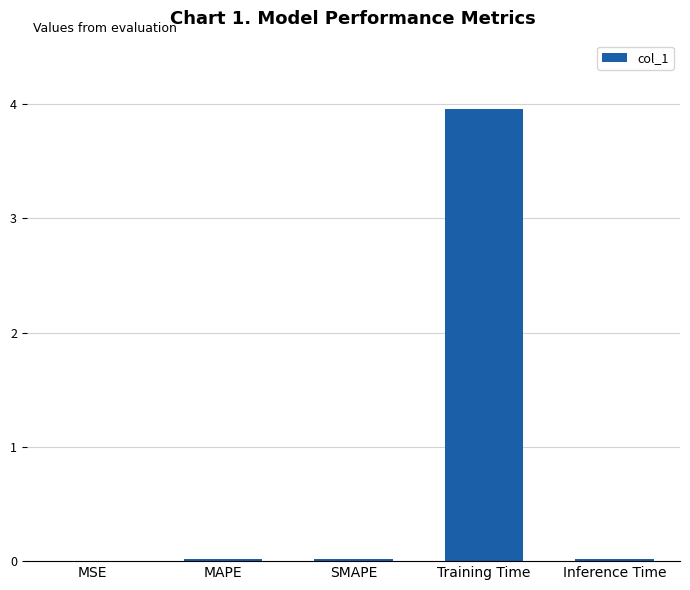

Are the bars horizontal?

No